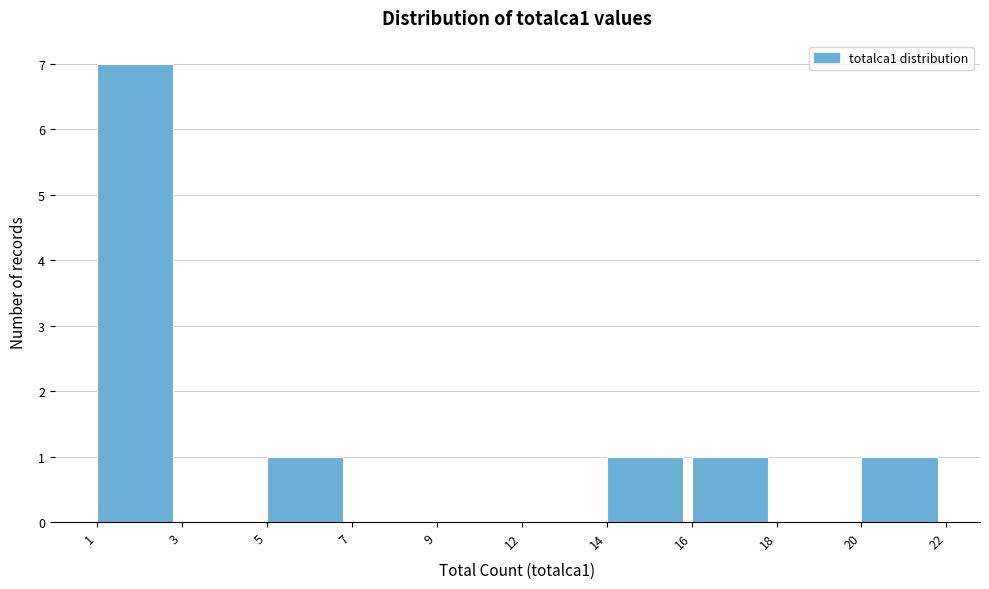

Reading right to left, transcribe all the data shown in this chart.

20=1	18=0	16=1	14=1	12=0	9=0	7=0	5=1	3=0	1=7